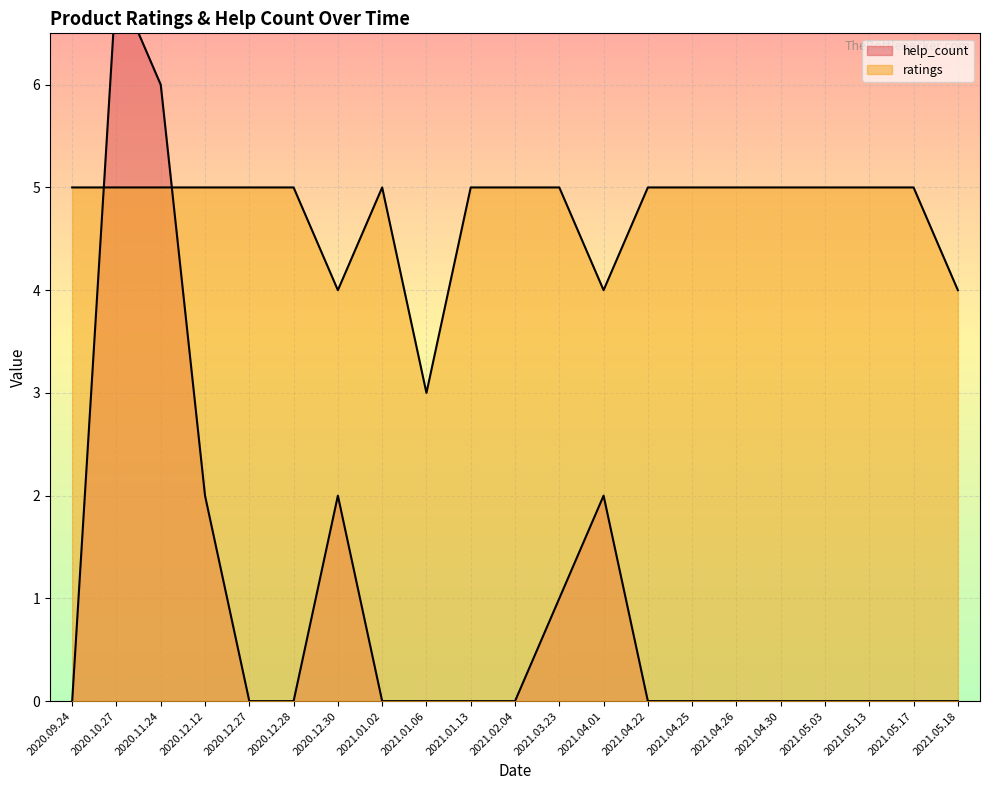

What is the sum of all ratings values?

100